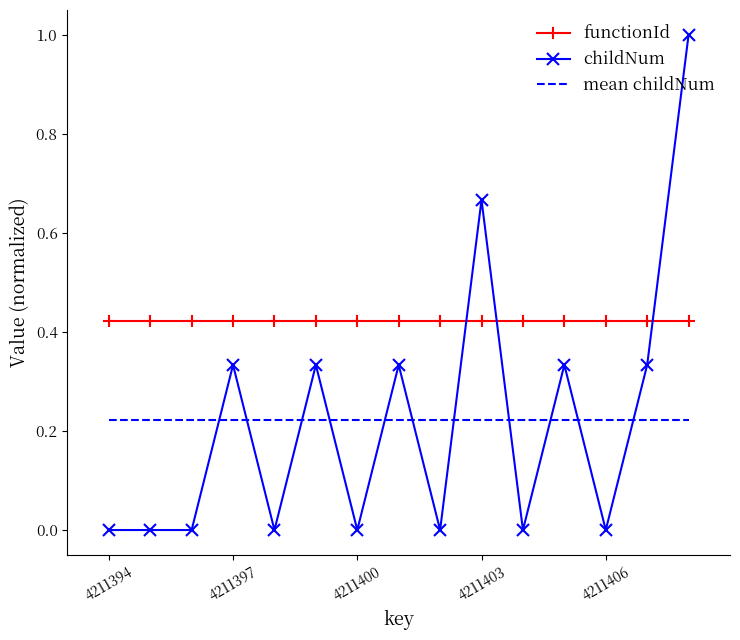

Which series has the largest total across all categories?

functionId